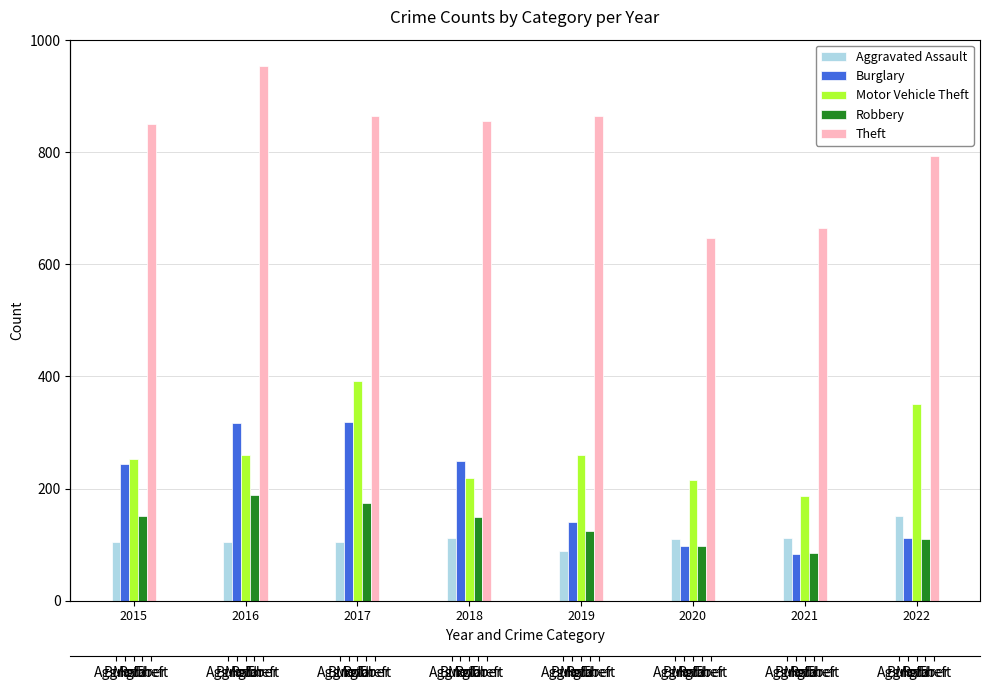

Reading left to right, list all the values displayed in this chart.

Aggravated Assault: 104	105	104	112	88	110	111	151
Burglary: 244	317	319	250	141	97	84	111
Motor Vehicle Theft: 253	260	391	218	260	215	187	350
Robbery: 151	189	175	150	125	97	86	110
Theft: 850	953	865	855	865	647	665	793